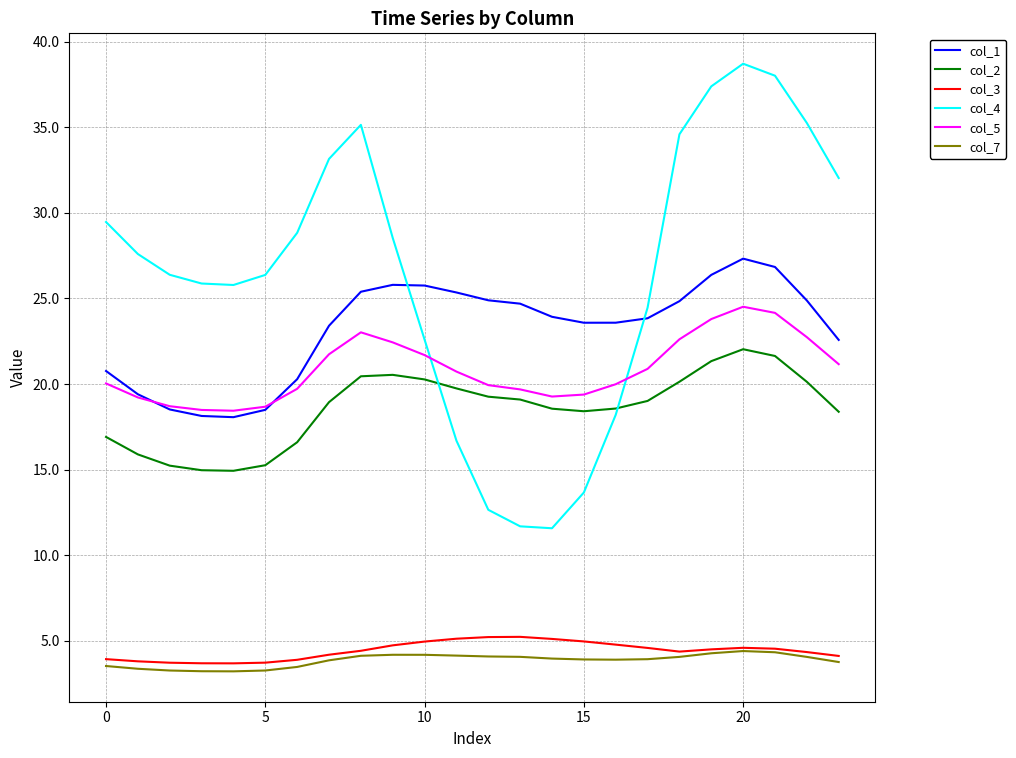

Which series has the largest total across all categories?

col_4